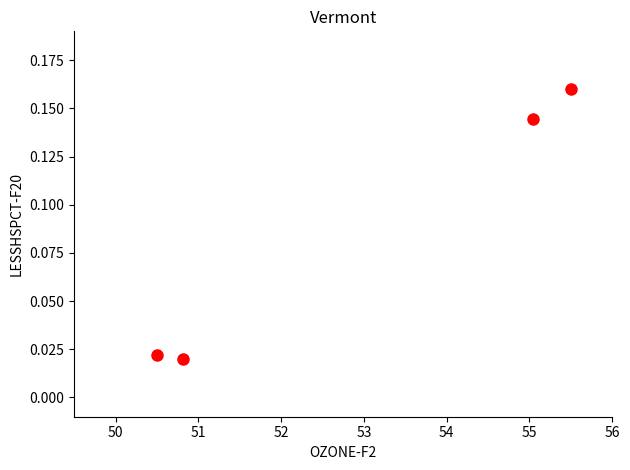

What is the average X value?

53.0